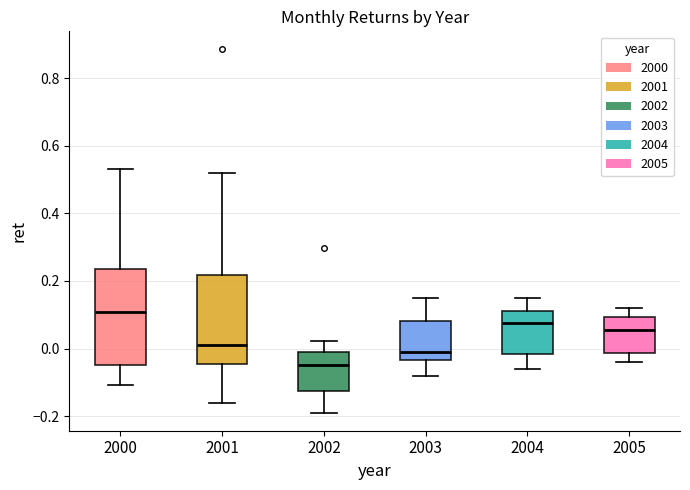

Which box has the highest median line?

2000